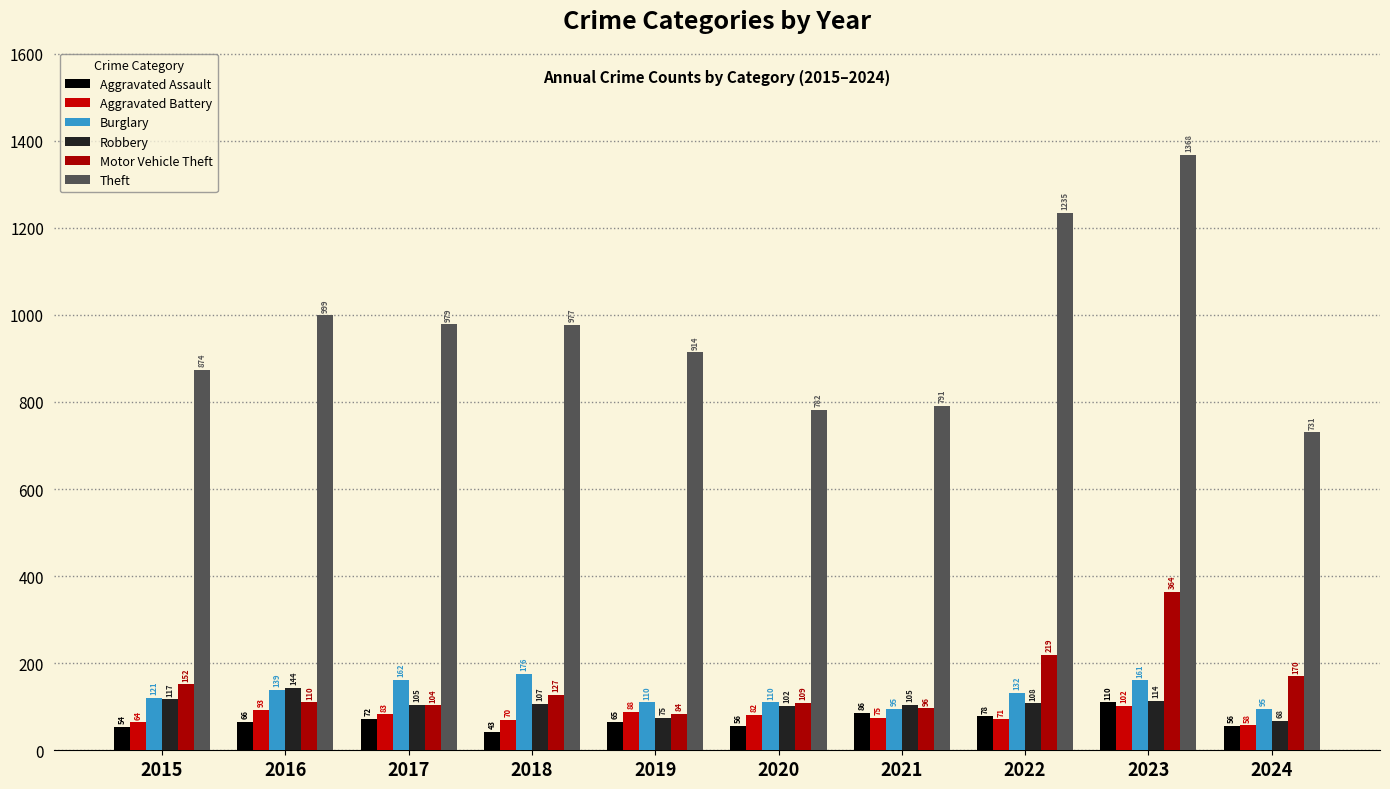

Which series has the largest total across all categories?

Theft